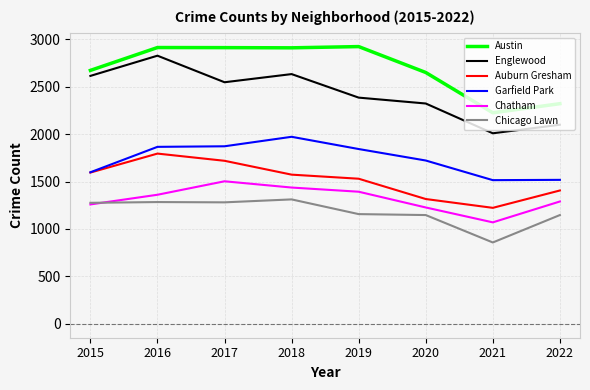

How many distinct data groups are displayed?

6